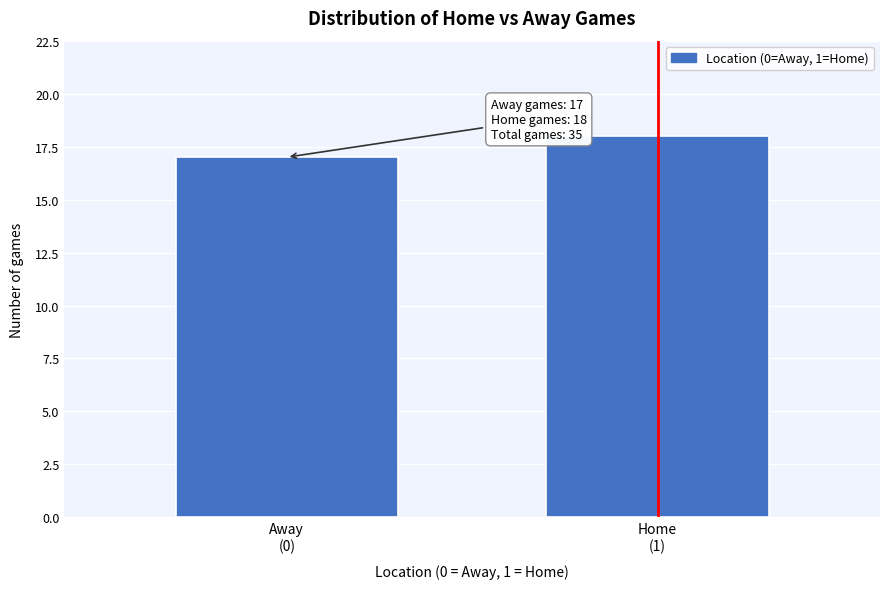

Reading left to right, transcribe all the data shown in this chart.

17	18